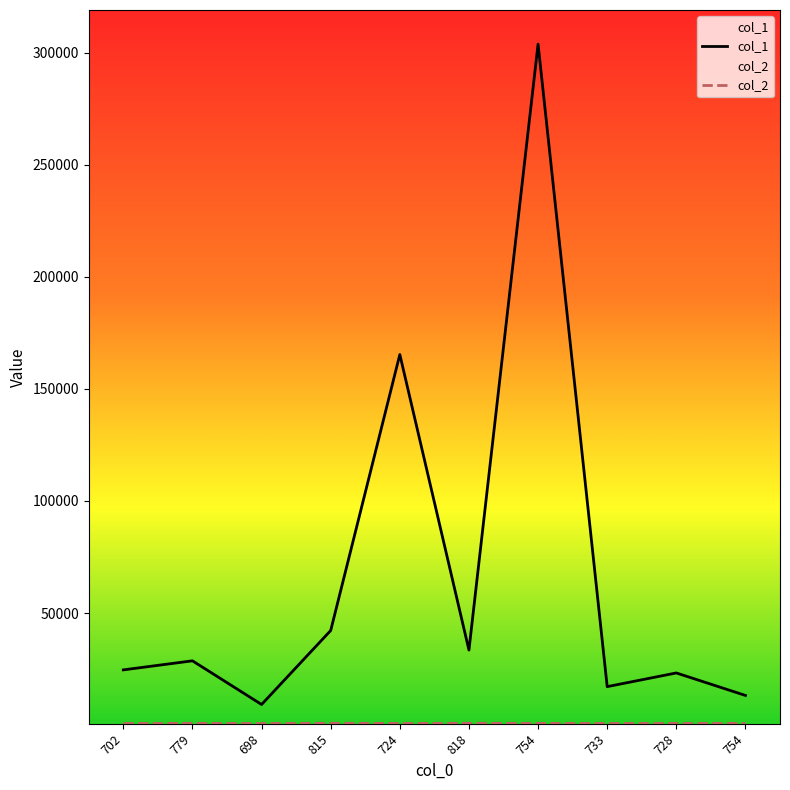

Is this an area chart (filled region under the line)?

No